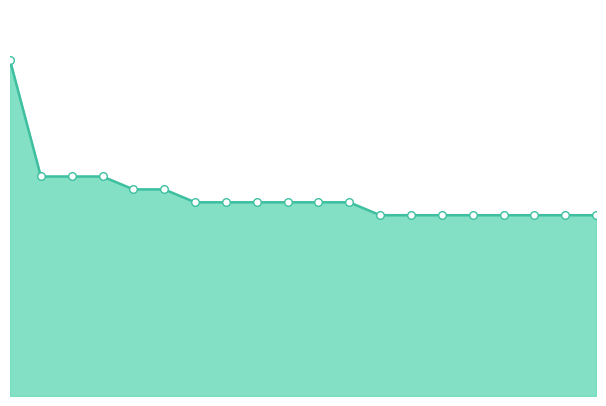

Does the chart have visible grid lines?

No